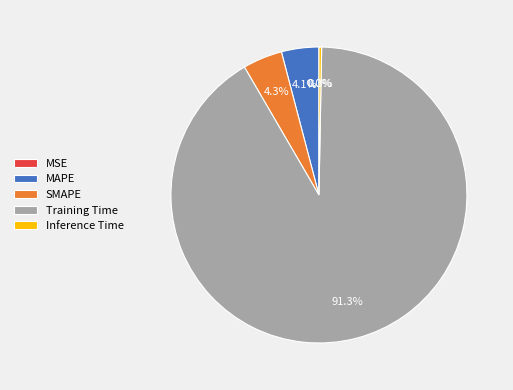

What is the majority slice?

Training Time